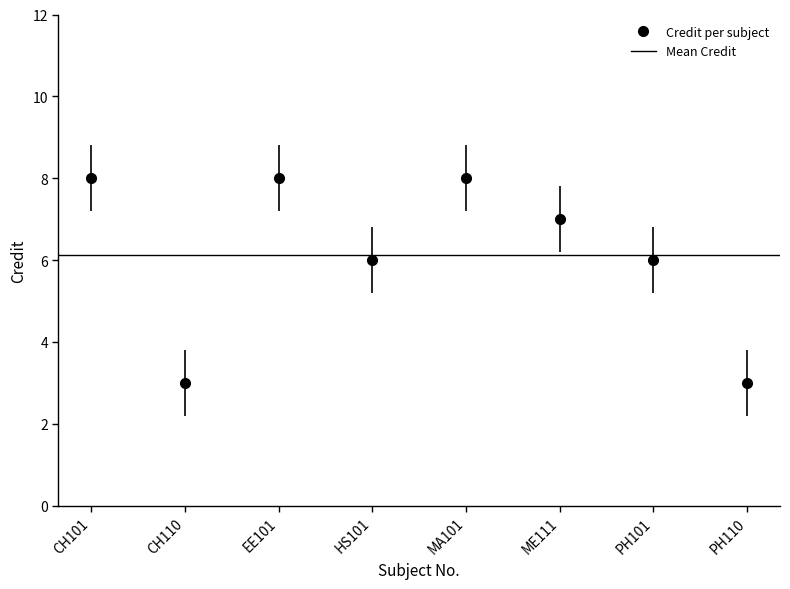

Count the values in the range 6 to 8.

6